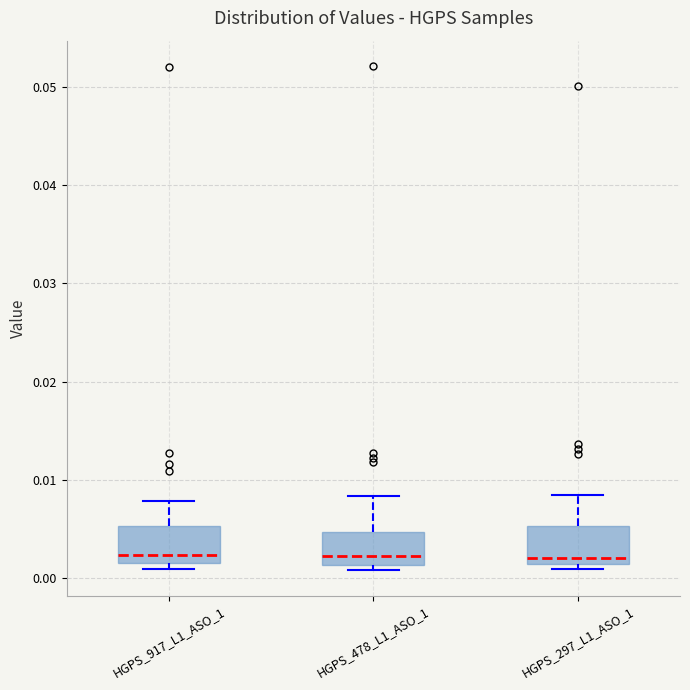

Reading left to right, read every box against the y-axis: the position of its median line, the range the box covers, and the ends of its whiskers. The values are not printed on the chart, so give them approximately, as read against the axis.

HGPS_917_L1_ASO_1: median 0.002 (just above the box's lower edge), box 0.002 to 0.005, whiskers 0.001 to 0.008
HGPS_478_L1_ASO_1: median 0.002, box 0.001 to 0.005, whiskers 0.001 (just below the box's lower edge) to 0.008
HGPS_297_L1_ASO_1: median 0.002, box 0.001 to 0.005, whiskers 0.001 (just below the box's lower edge) to 0.008